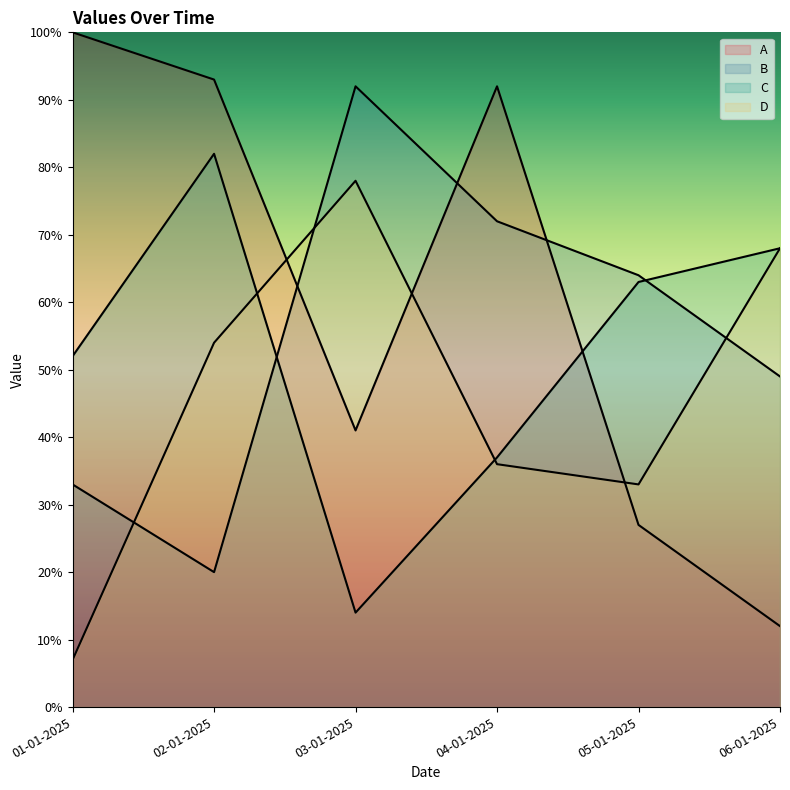

List the series in order of their peak value, lowest first.

D, C, B, A